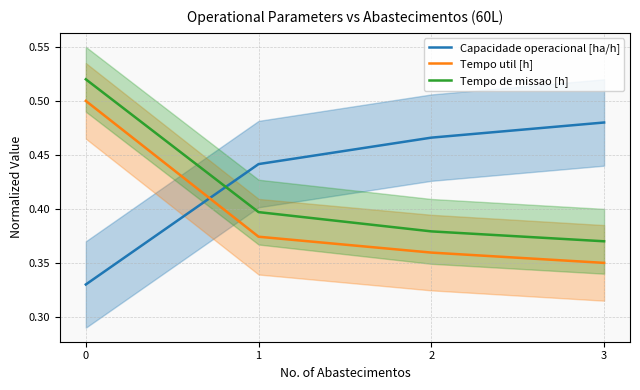

How many intersections are there between Capacidade operacional [ha/h] and Tempo de missao [h]?

1